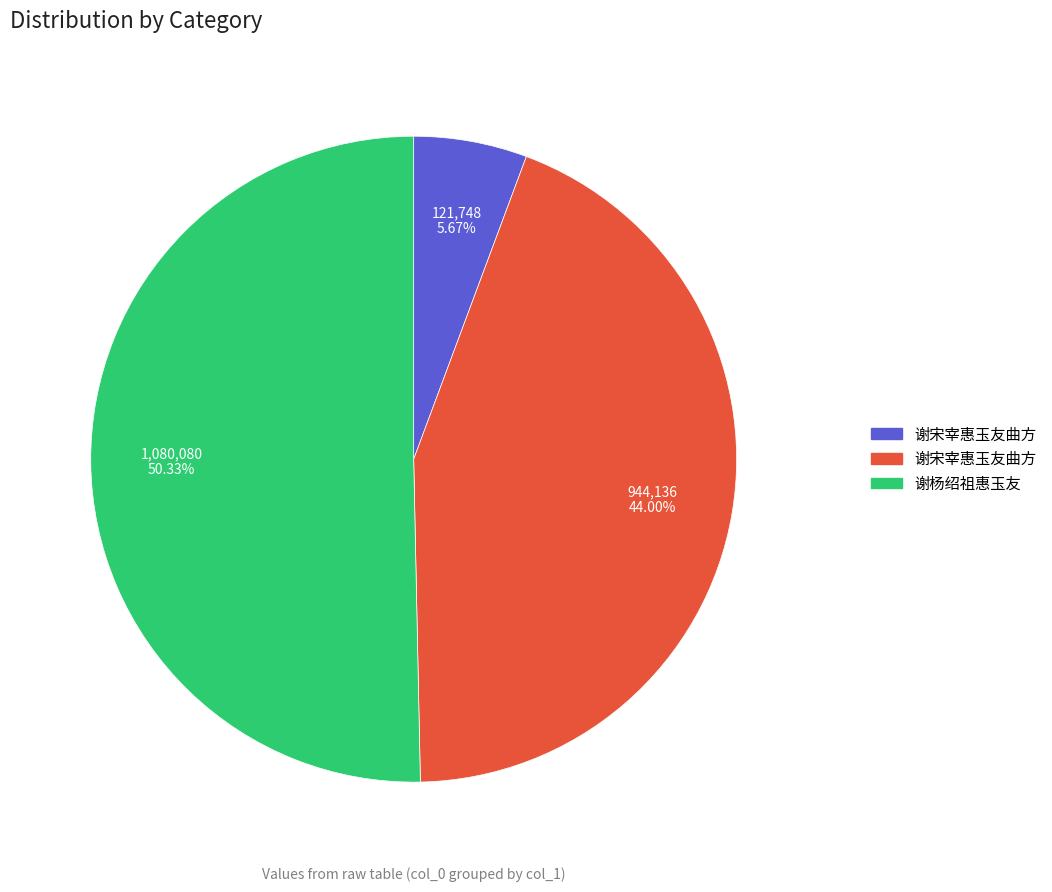

What is the largest slice in the pie chart?

谢杨绍祖惠玉友